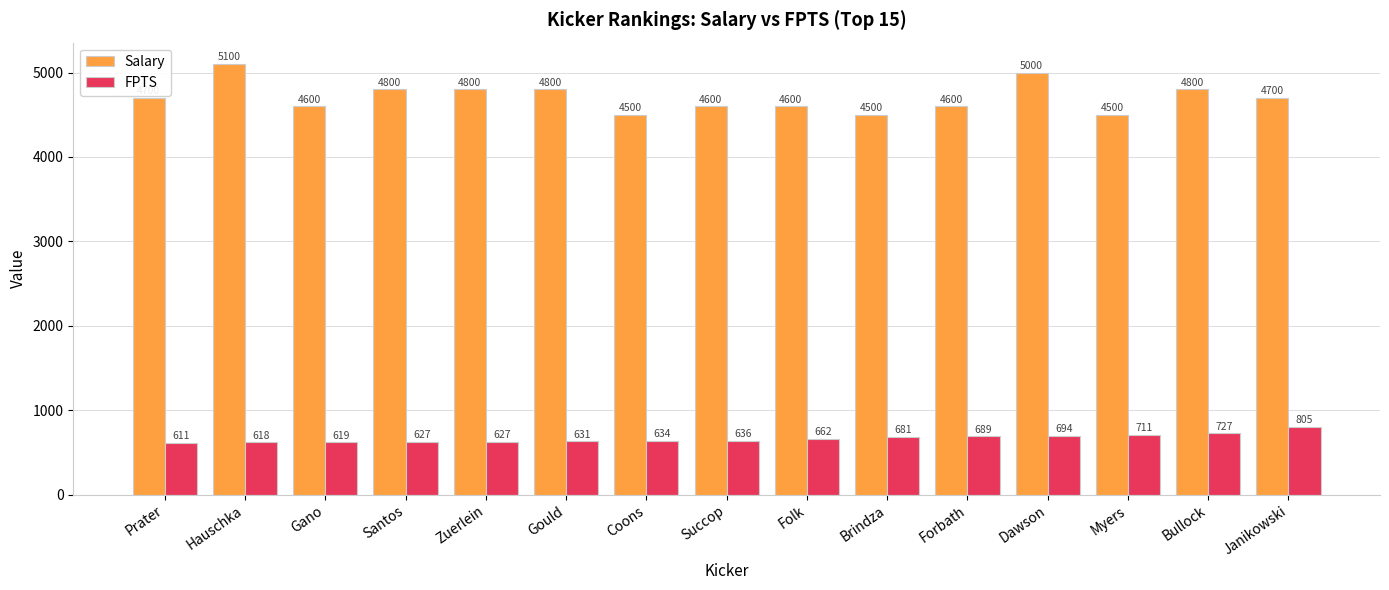

What are all the series names shown in the legend?

Salary, FPTS